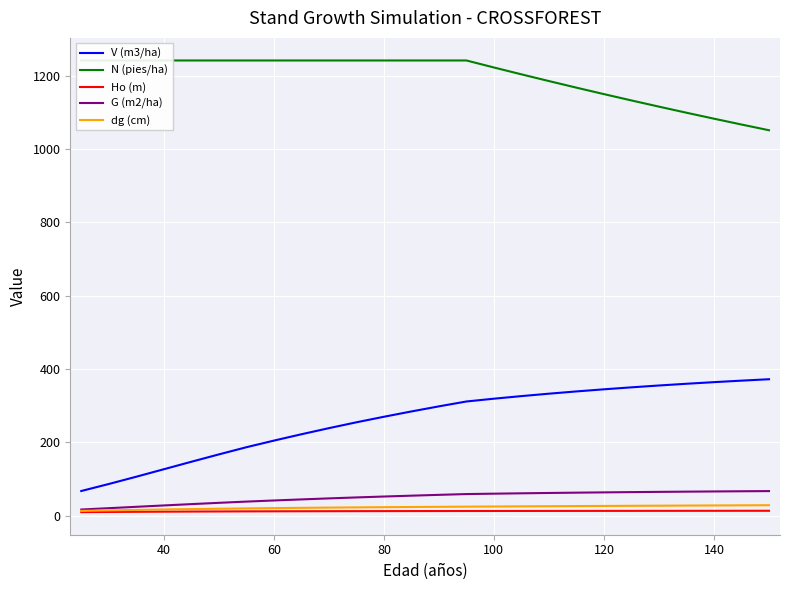

True or false: Ho (m) and G (m2/ha) intersect in this chart.

False